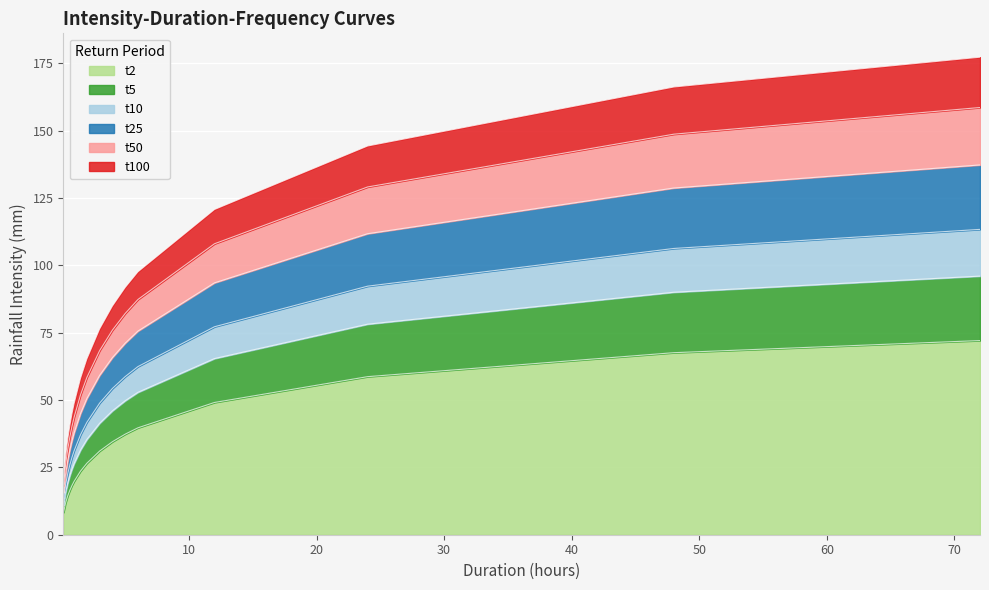

At which category does the chart reach its peak across all series?

72.0